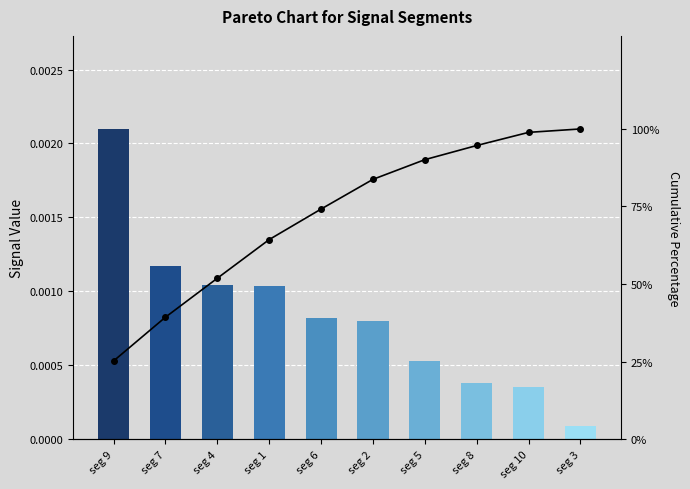

What is the total value across all series at seg 2?

83.8